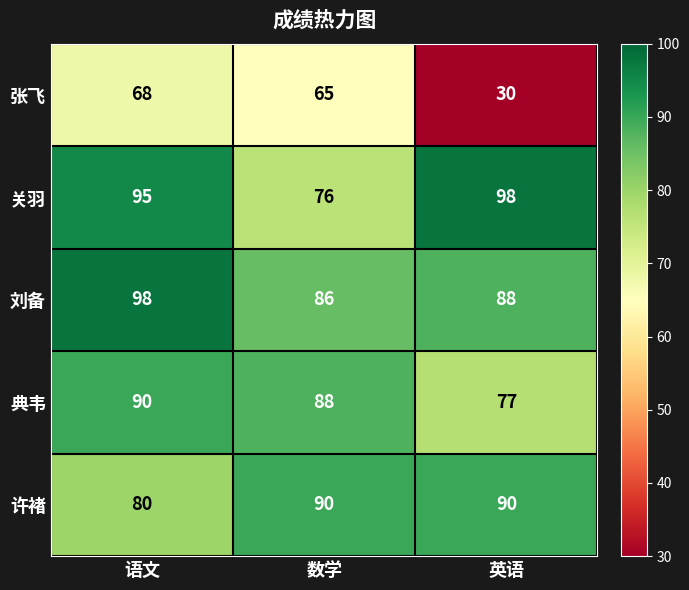

What is the difference between the maximum and minimum values in the 张飞 series?

38